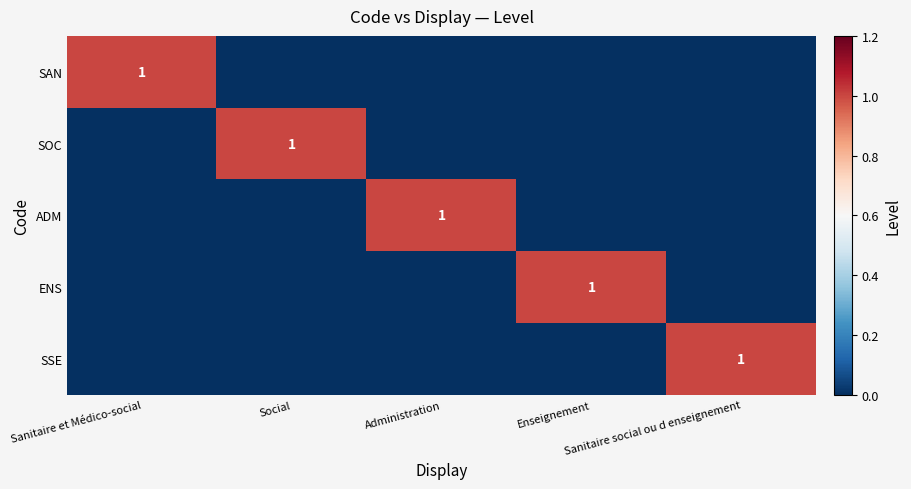

Which series changed the most between Social and Administration?

SOC